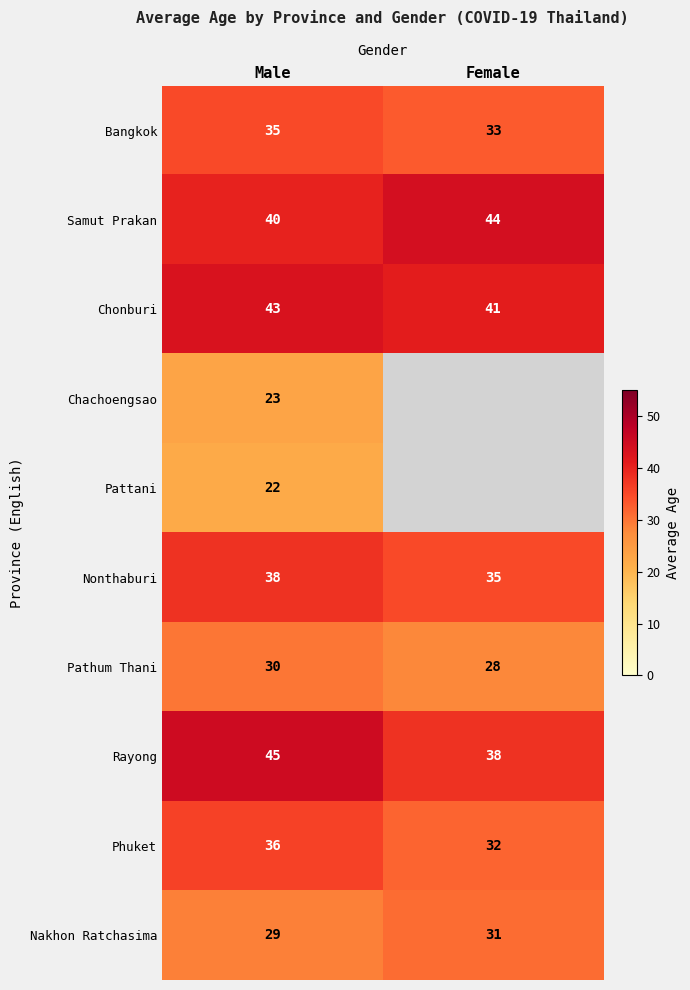

How many values in the Nakhon Ratchasima series are below 31?

1